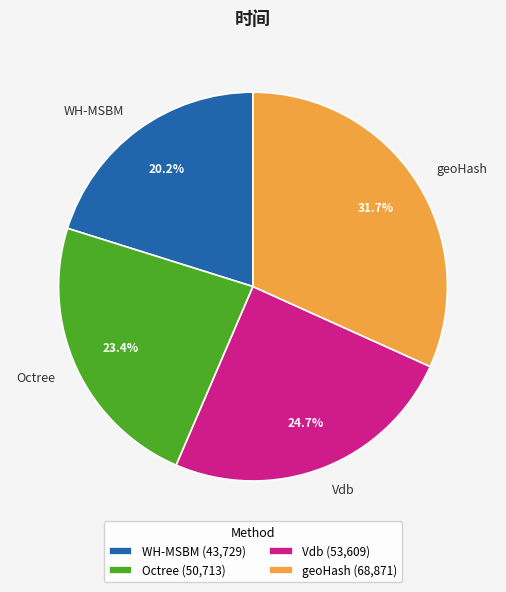

Which category has the biggest portion of the pie?

geoHash